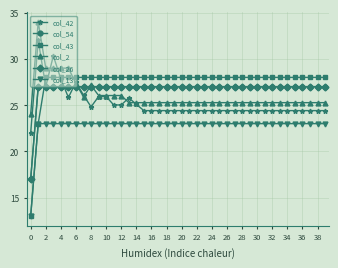

What is the maximum value for col_2?

34.0